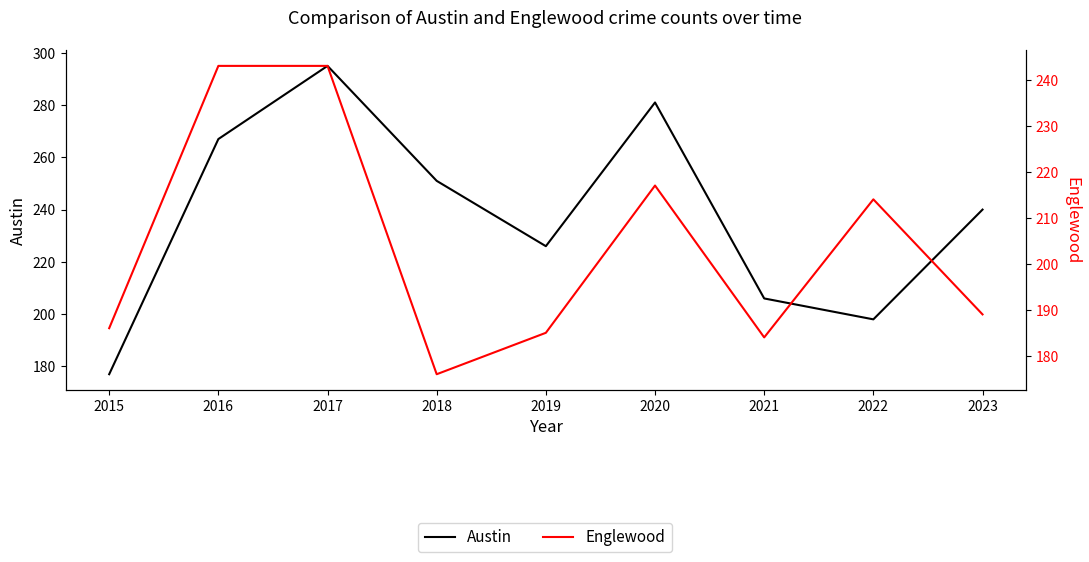

Which series ends up on top after the final intersection of Englewood and Austin?

Austin